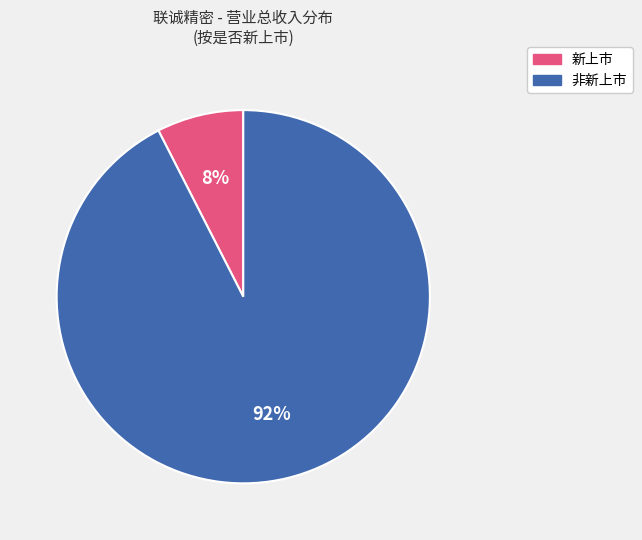

Does any single category account for the majority?

Yes